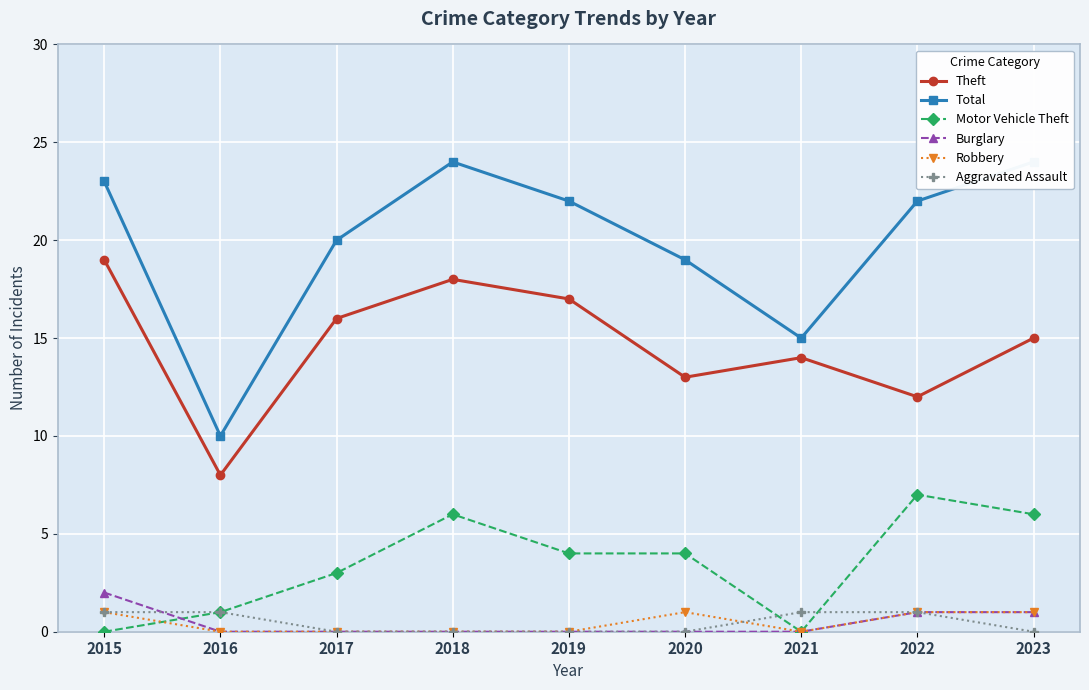

What is the difference between the second highest and minimum values in the Motor Vehicle Theft series?

6